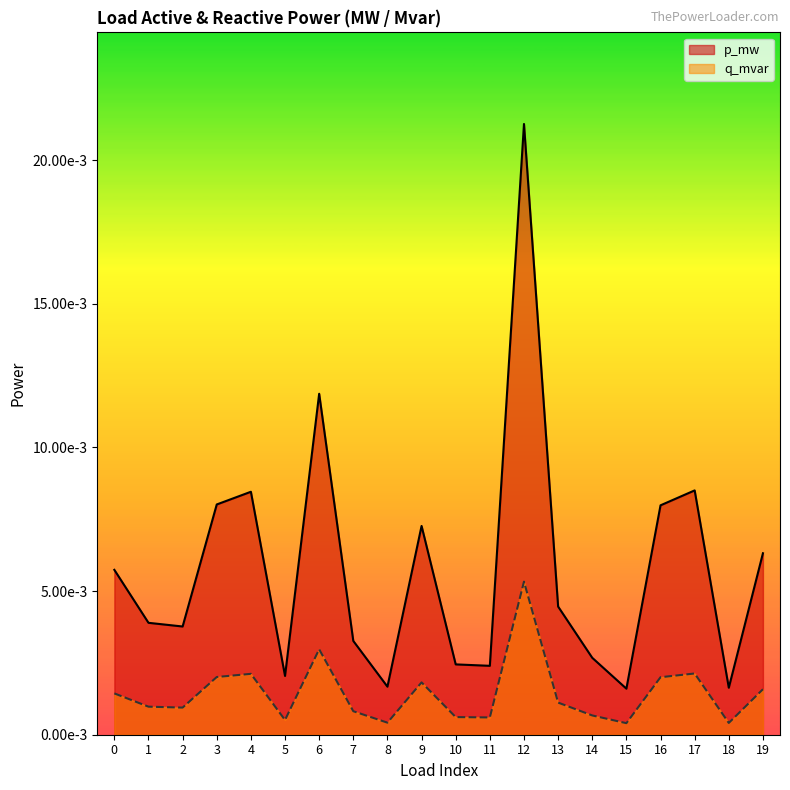

At which category is the sum across all series the highest?

12